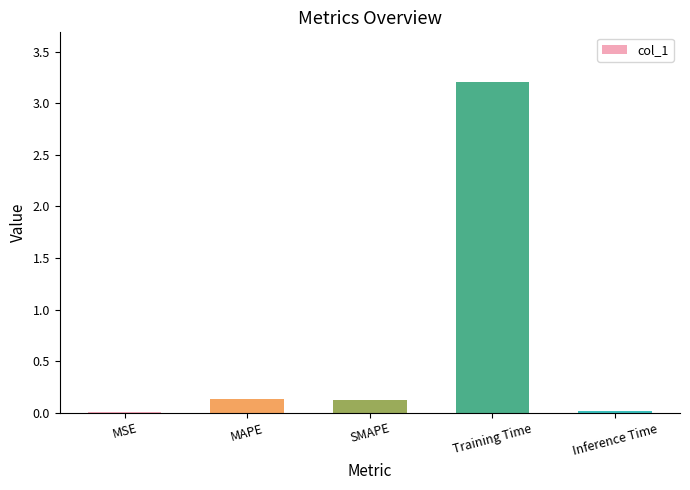

Are the bars grouped side by side (vs. stacked)?

No